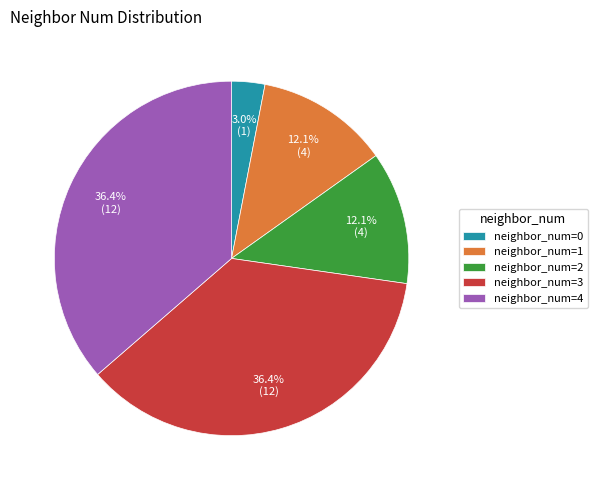

Is the sum of neighbor_num=4 and neighbor_num=3 greater than half?

Yes